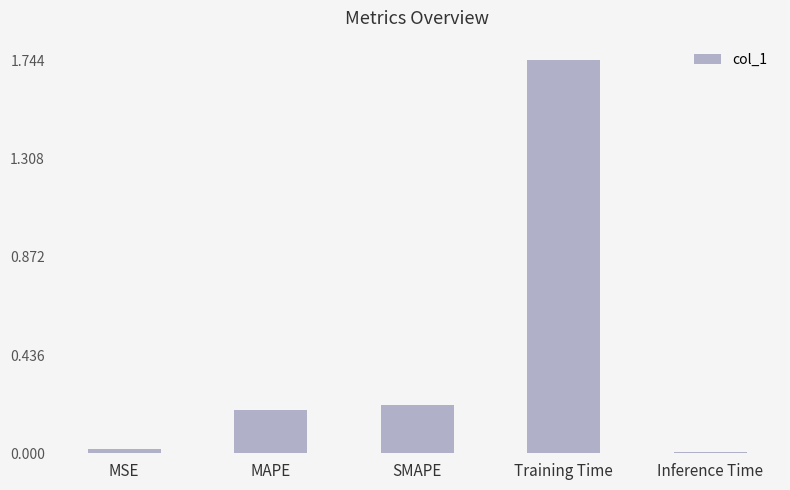

Count the number of data series in this chart.

1